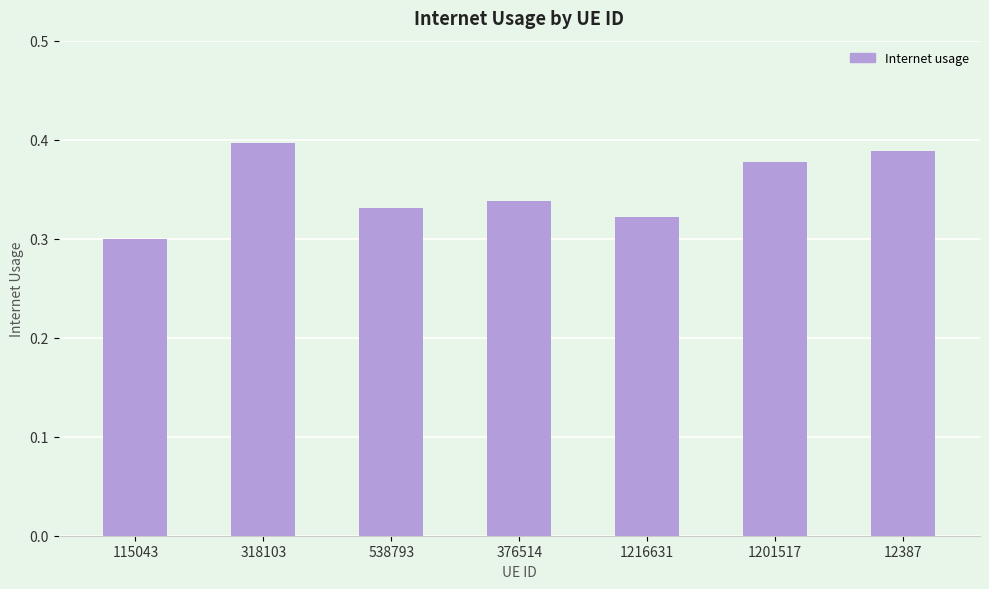

Where is the data nearest to the value 0?

115043